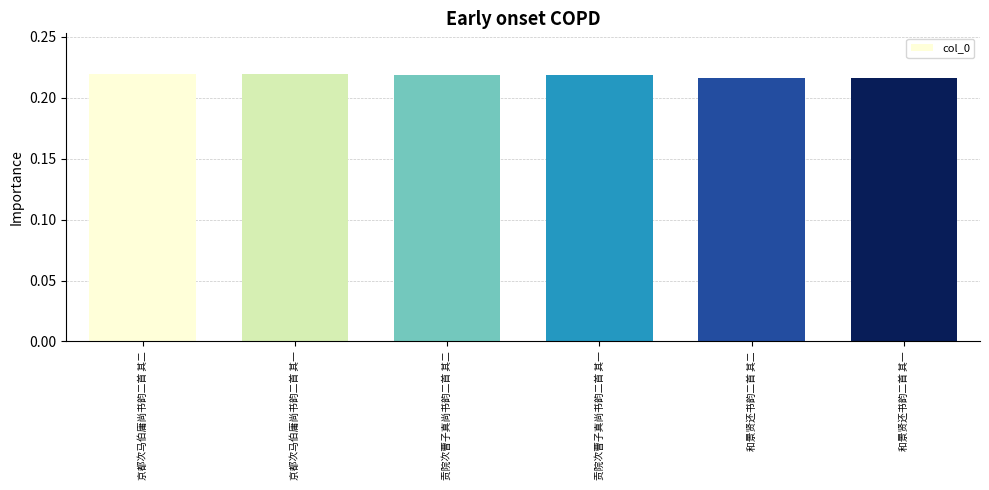

What position from the right is 京都次马伯庸尚书韵二首 其一?

5